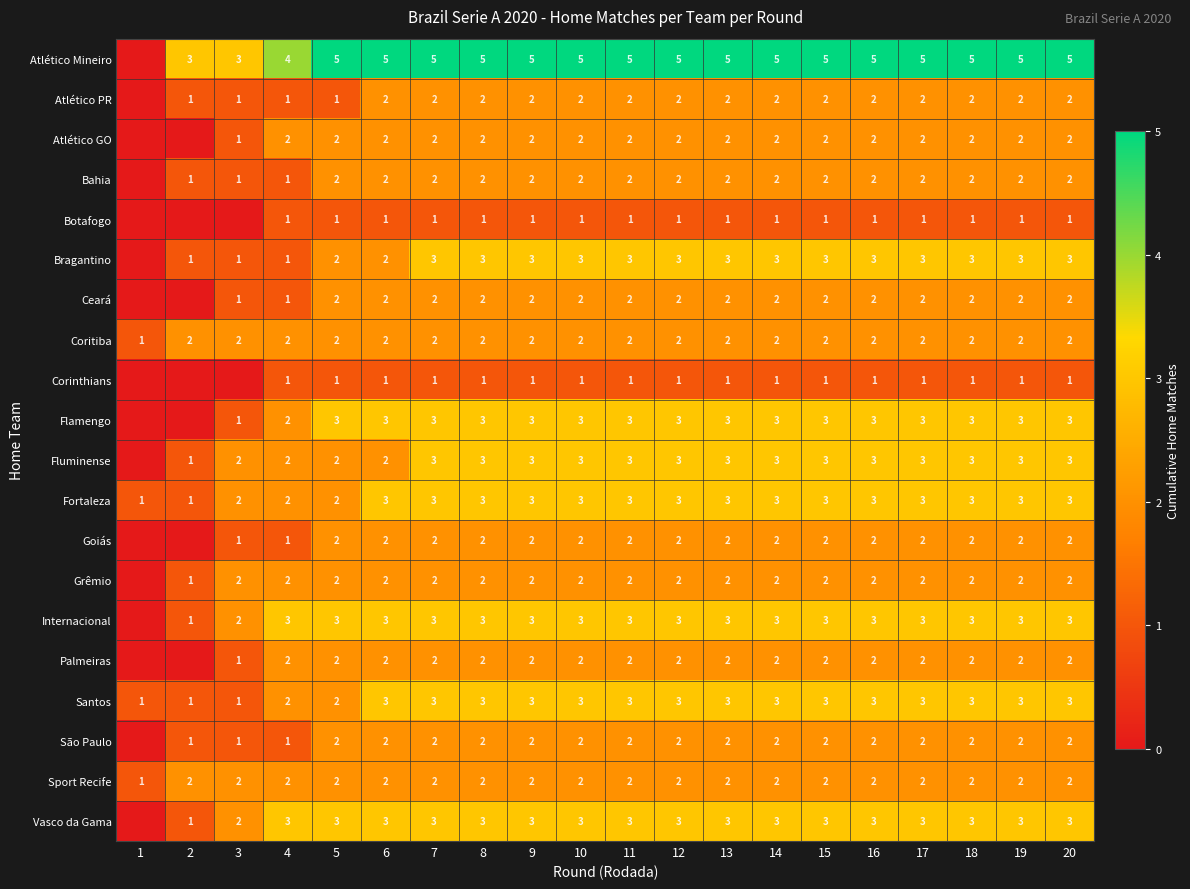

Is it true that Palmeiras equals 3 at 5?

False